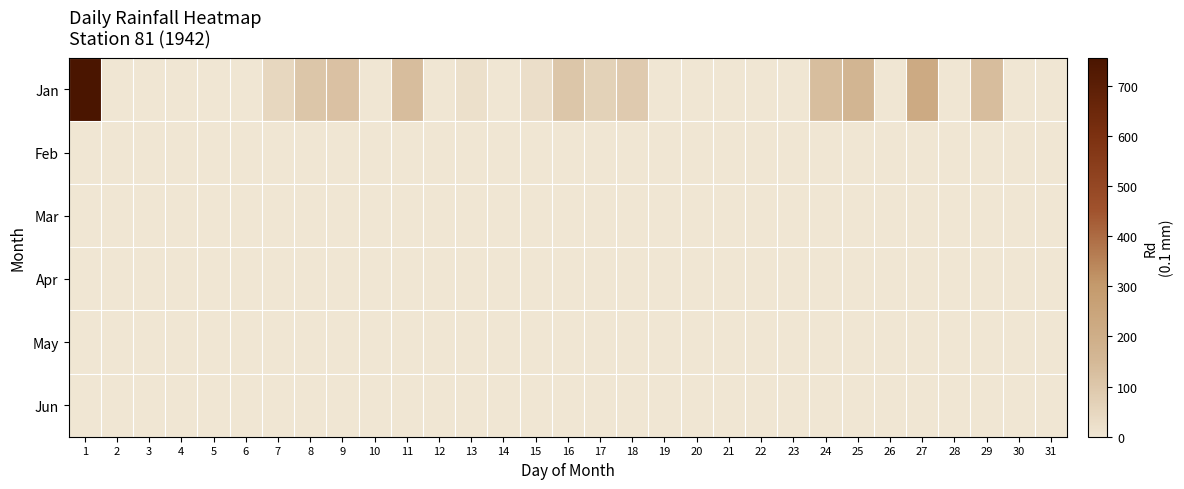

Reading left to right, transcribe all the data shown in this chart.

Jan: 1=755	2=0	3=0	4=0	5=0	6=0	7=50	8=105	9=120	10=0	11=135	12=0	13=20	14=0	15=25	16=105	17=65	18=90	19=0	20=0	21=0	22=0	23=0	24=130	25=165	26=0	27=220	28=0	29=135	30=0	31=0
Feb: 1=0	2=0	3=0	4=0	5=0	6=0	7=0	8=0	9=0	10=0	11=0	12=0	13=0	14=0	15=0	16=0	17=0	18=0	19=0	20=0	21=0	22=0	23=0	24=0	25=0	26=0	27=0	28=0	29=0	30=0	31=0
Mar: 1=0	2=0	3=0	4=0	5=0	6=0	7=0	8=0	9=0	10=0	11=0	12=0	13=0	14=0	15=0	16=0	17=0	18=0	19=0	20=0	21=0	22=0	23=0	24=0	25=0	26=0	27=0	28=0	29=0	30=0	31=0
Apr: 1=0	2=0	3=0	4=0	5=0	6=0	7=0	8=0	9=0	10=0	11=0	12=0	13=0	14=0	15=0	16=0	17=0	18=0	19=0	20=0	21=0	22=0	23=0	24=0	25=0	26=0	27=0	28=0	29=0	30=0	31=0
May: 1=0	2=0	3=0	4=0	5=0	6=0	7=0	8=0	9=0	10=0	11=0	12=0	13=0	14=0	15=0	16=0	17=0	18=0	19=0	20=0	21=0	22=0	23=0	24=0	25=0	26=0	27=0	28=0	29=0	30=0	31=0
Jun: 1=0	2=0	3=0	4=0	5=0	6=0	7=0	8=0	9=0	10=0	11=0	12=0	13=0	14=0	15=0	16=0	17=0	18=0	19=0	20=0	21=0	22=0	23=0	24=0	25=0	26=0	27=0	28=0	29=0	30=0	31=0